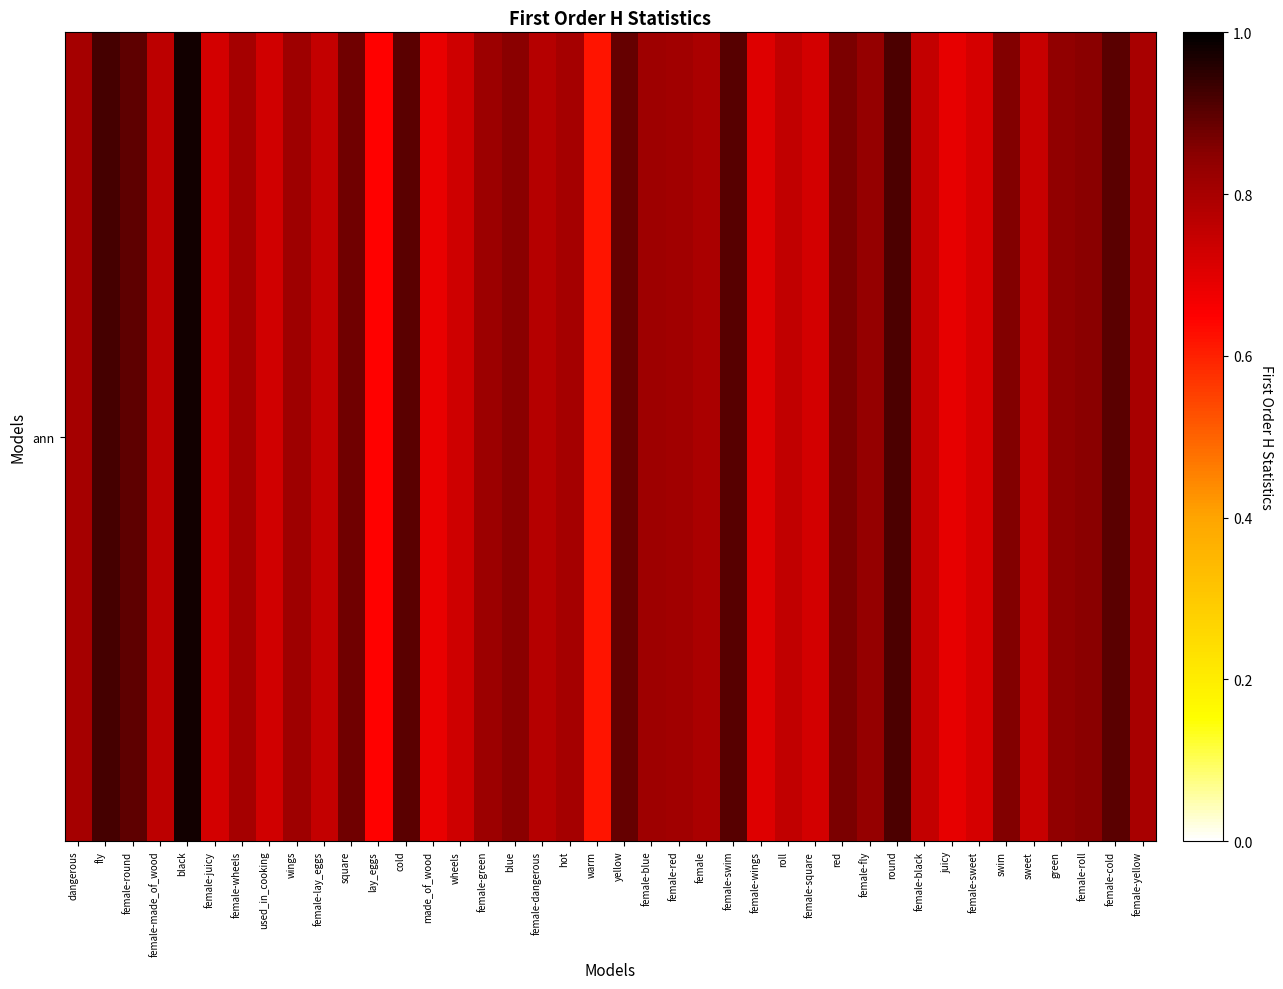

Which has a higher value, swim or sweet?

swim